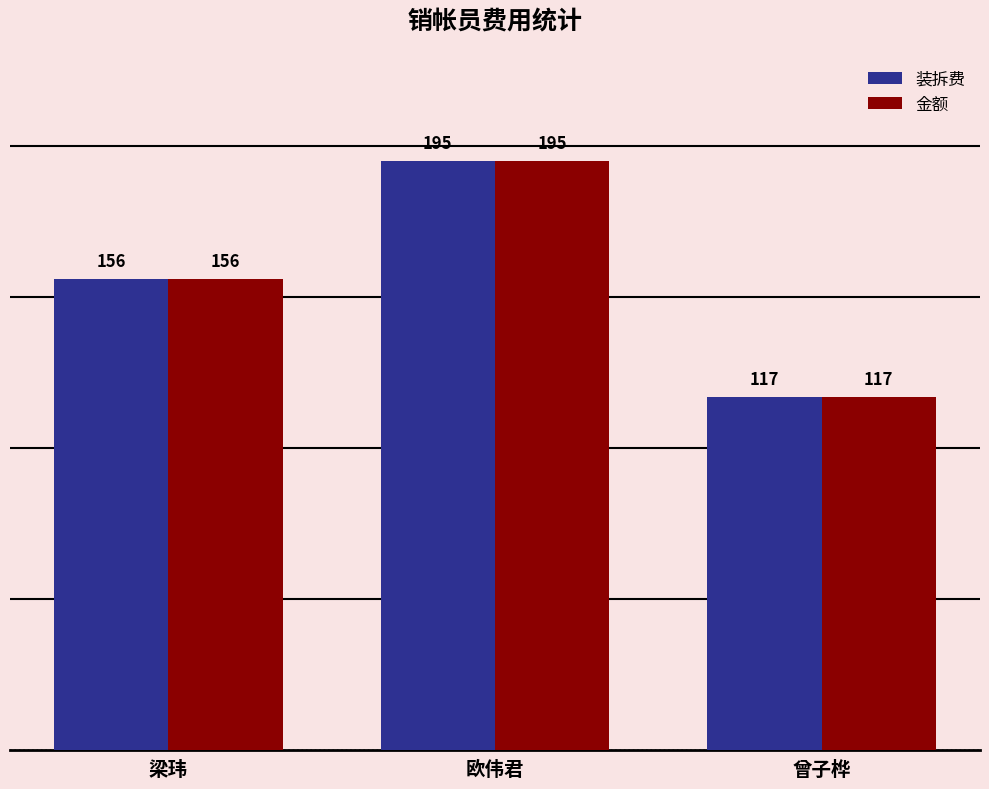

What are all the series names shown in the legend?

装拆费, 金额